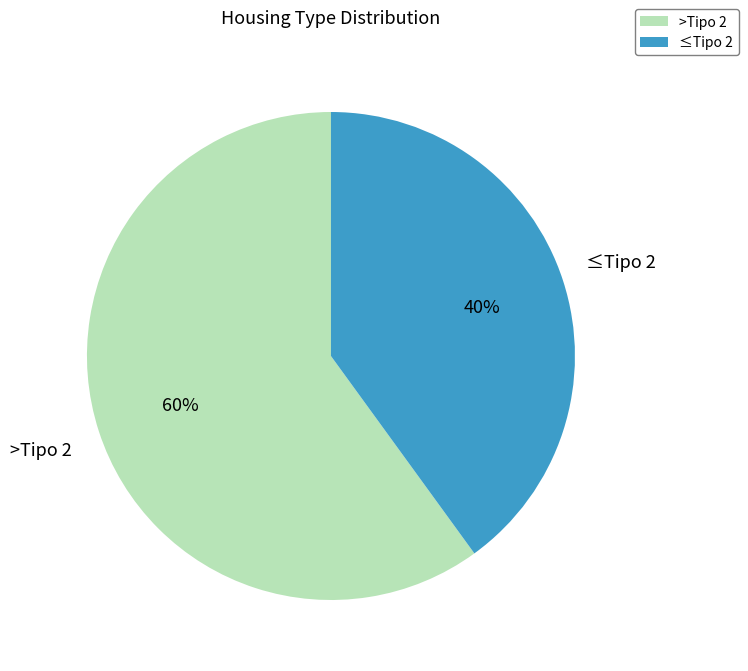

To the nearest percent, what is the combined percentage of >Tipo 2 and ≤Tipo 2?

100%